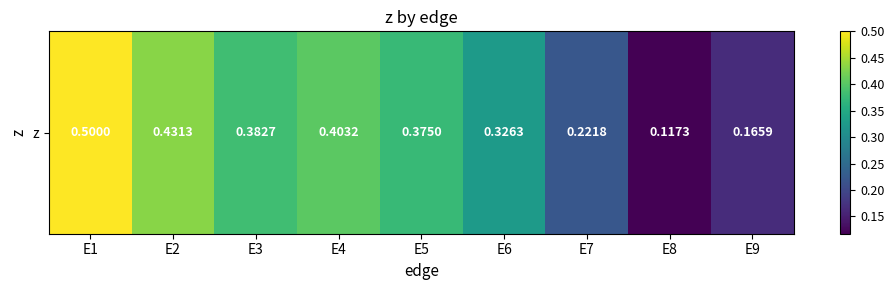

Which label corresponds to the largest value in the chart?

E1